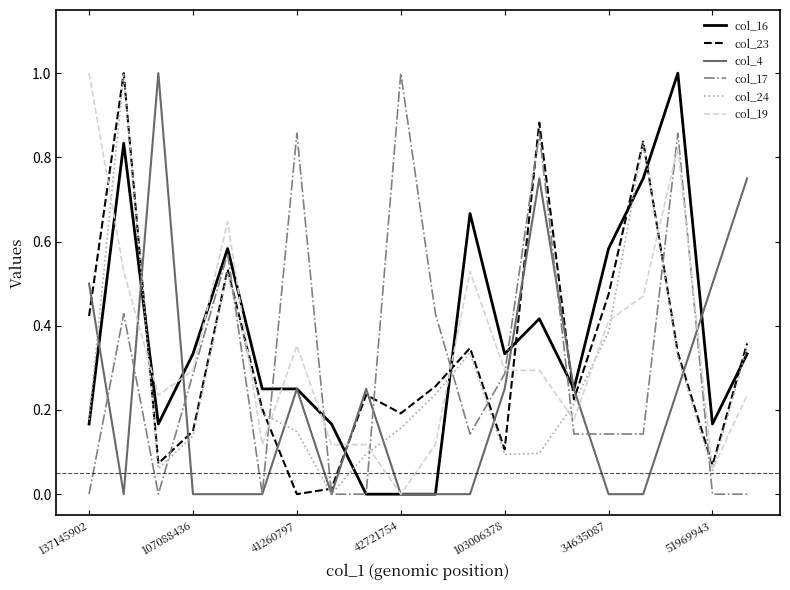

What is the maximum value shown in the chart?

1.0